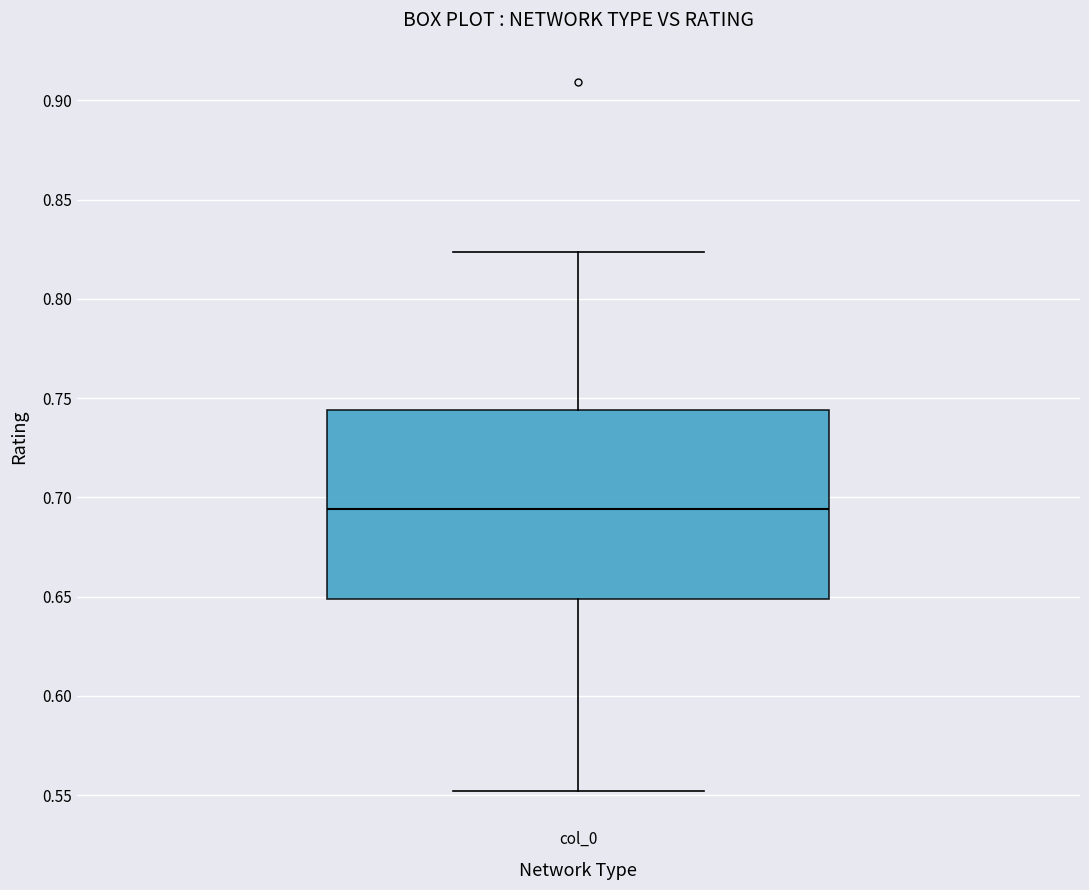

Read this box plot against the y-axis: the position of the median line, the range covered by the box, and the ends of both whiskers. The values are not printed on the chart, so give them approximately, as read against the axis.

median 0.695, box 0.650 to 0.745, whiskers 0.550 to 0.825